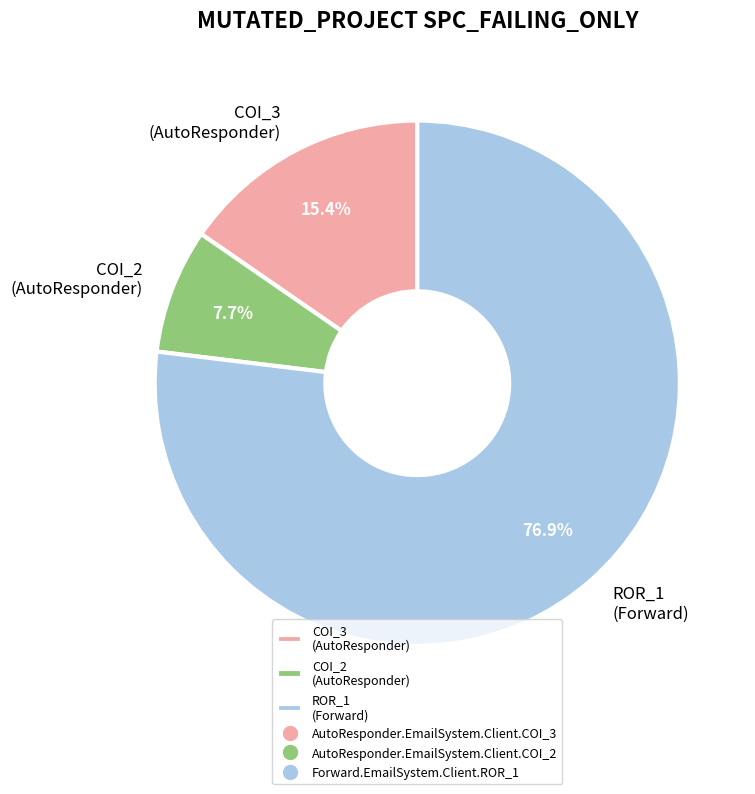

Which category has the biggest portion of the pie?

ROR_1 (Forward)